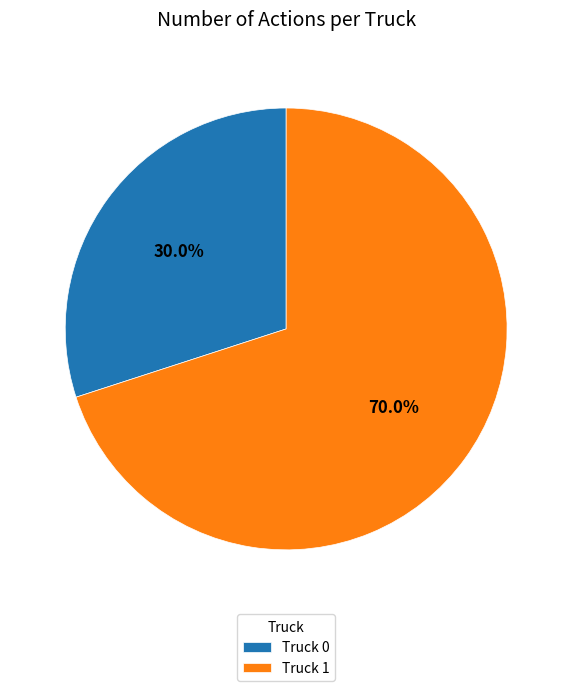

How many segments does this pie chart have?

2